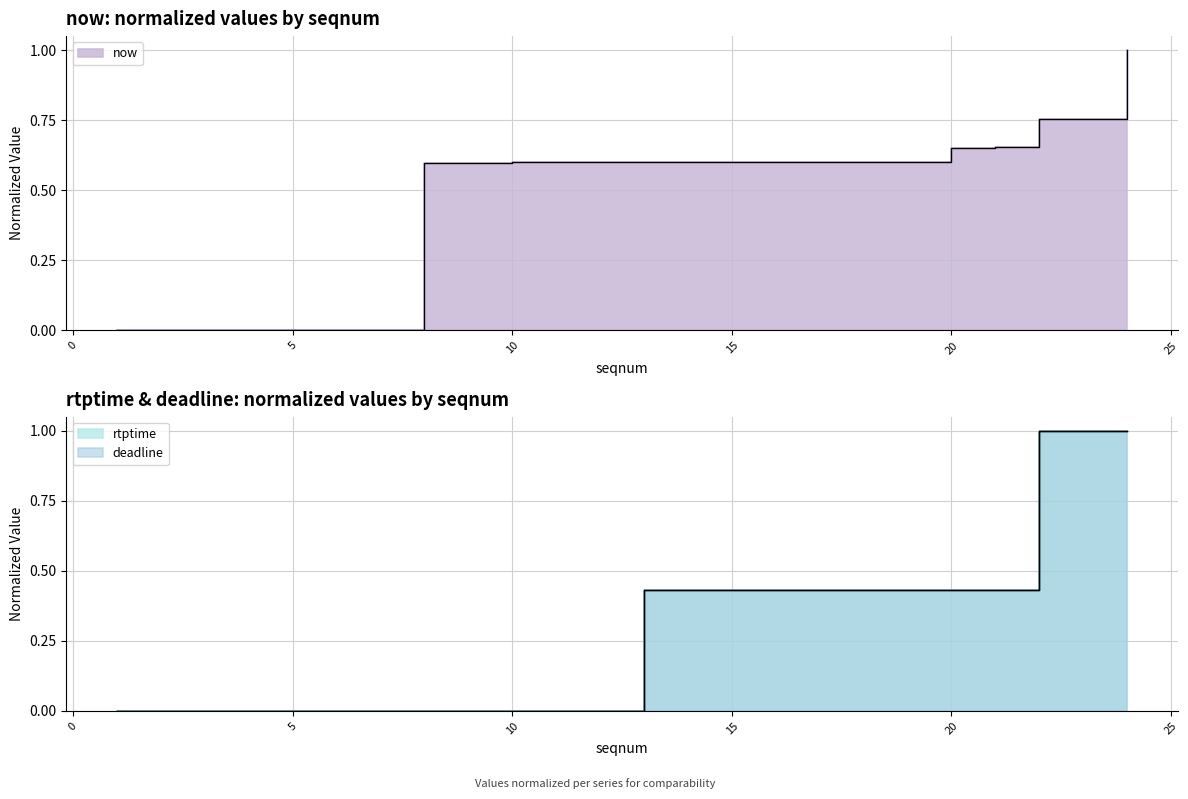

What is the average value of the now series?

0.4